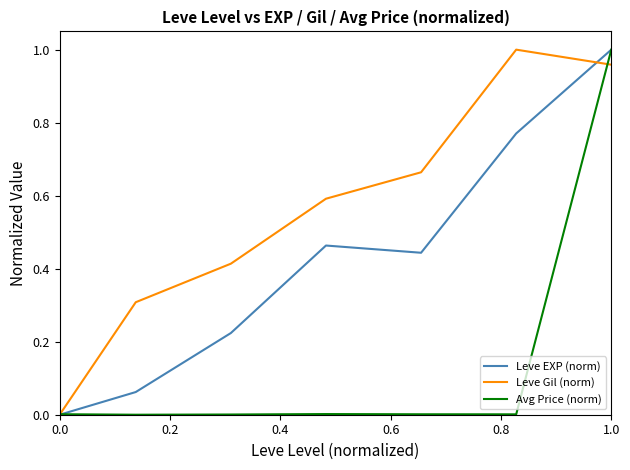

Is this an area chart (filled region under the line)?

No